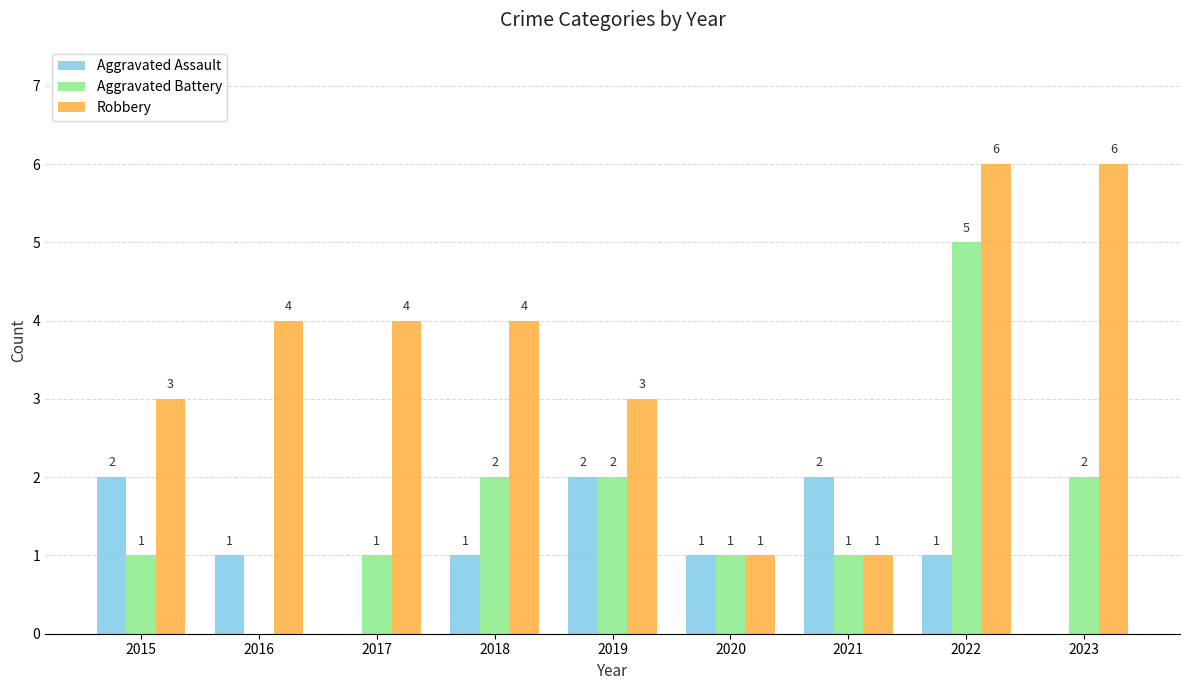

Reading left to right, what are all the values shown in this chart?

Aggravated Assault: 2	1	0	1	2	1	2	1	0
Aggravated Battery: 1	0	1	2	2	1	1	5	2
Robbery: 3	4	4	4	3	1	1	6	6